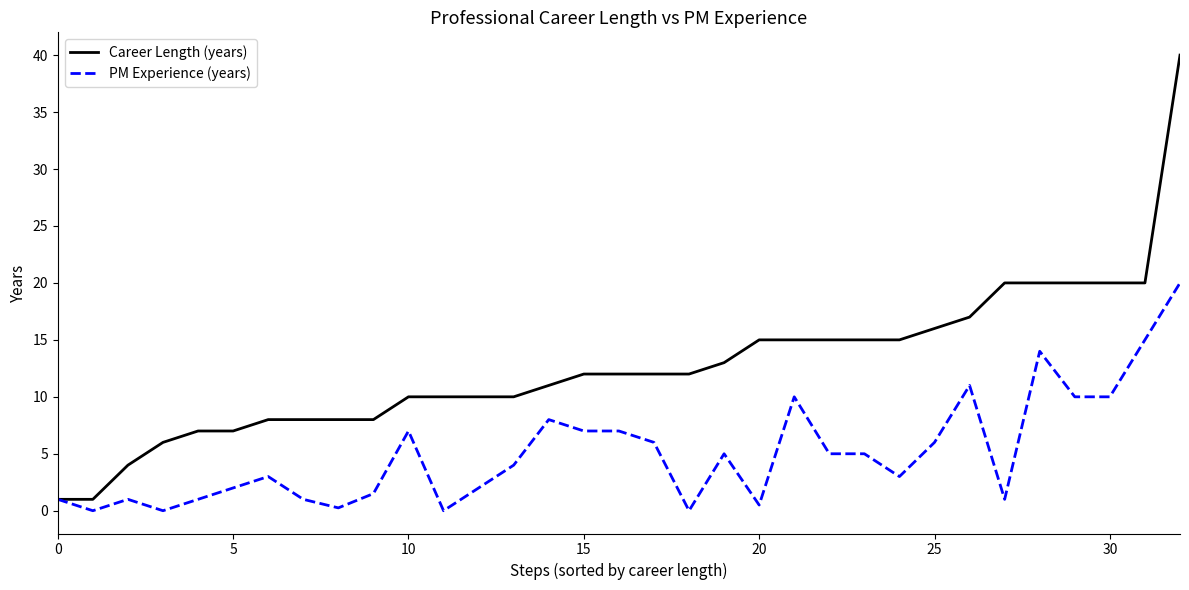

Which series has the largest range (max minus min)?

Career Length (years)